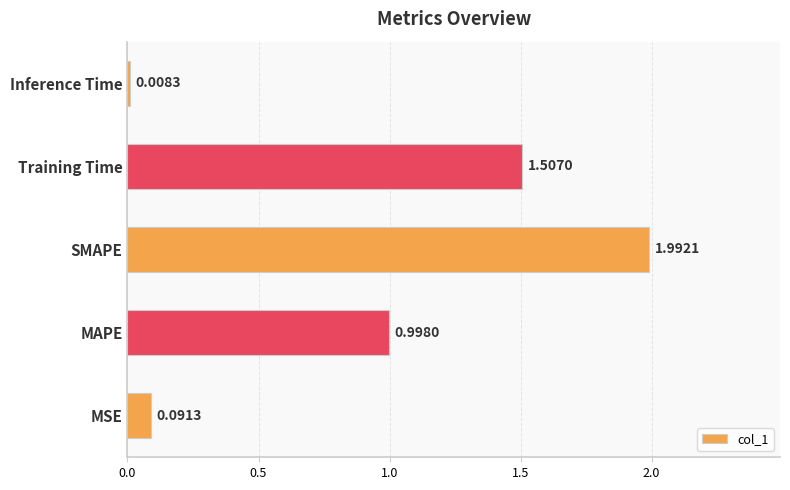

Where is the data nearest to the value 1?

MAPE